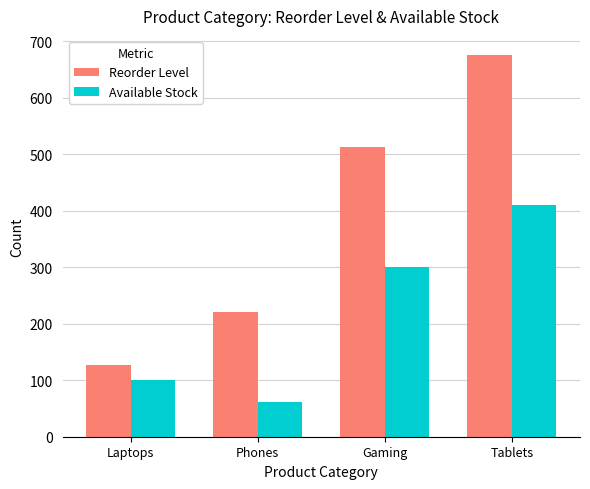

What is the lowest value of the Reorder Level series?

127